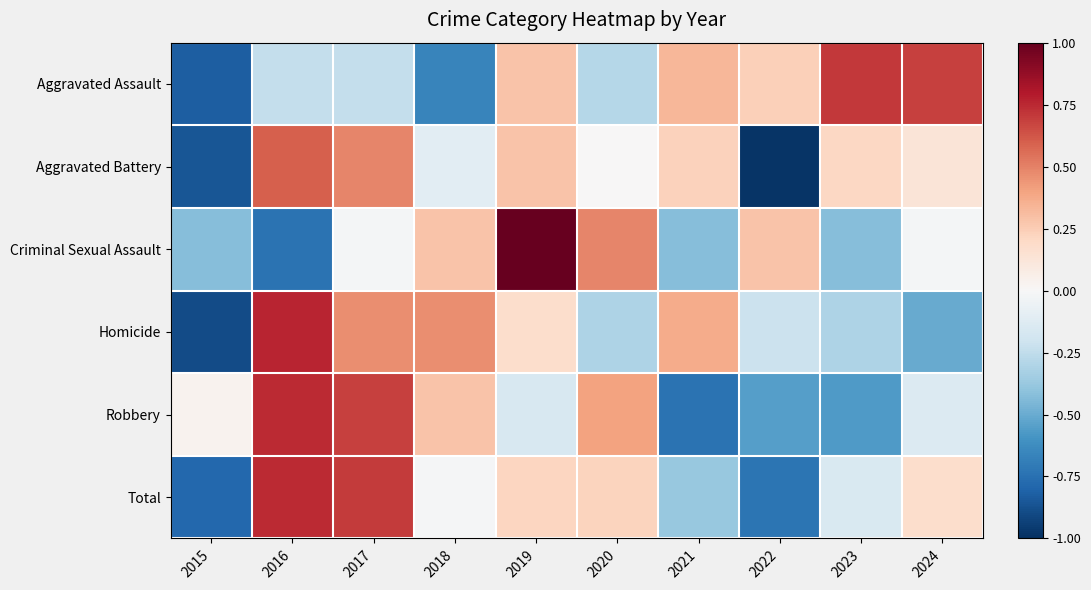

Reading right to left, extract all data points from this chart.

Aggravated Assault: 2024=0.7	2023=0.7	2022=0.2	2021=0.3	2020=-0.3	2019=0.3	2018=-0.7	2017=-0.2	2016=-0.2	2015=-0.8
Aggravated Battery: 2024=0.1	2023=0.2	2022=-1.0	2021=0.2	2020=0.0	2019=0.3	2018=-0.1	2017=0.5	2016=0.6	2015=-0.9
Criminal Sexual Assault: 2024=-0.0	2023=-0.4	2022=0.3	2021=-0.4	2020=0.5	2019=1.0	2018=0.3	2017=-0.0	2016=-0.7	2015=-0.4
Homicide: 2024=-0.5	2023=-0.3	2022=-0.2	2021=0.4	2020=-0.3	2019=0.2	2018=0.5	2017=0.5	2016=0.8	2015=-0.9
Robbery: 2024=-0.1	2023=-0.6	2022=-0.6	2021=-0.7	2020=0.4	2019=-0.2	2018=0.3	2017=0.7	2016=0.7	2015=0.0
Total: 2024=0.2	2023=-0.2	2022=-0.7	2021=-0.4	2020=0.2	2019=0.2	2018=-0.0	2017=0.7	2016=0.7	2015=-0.8